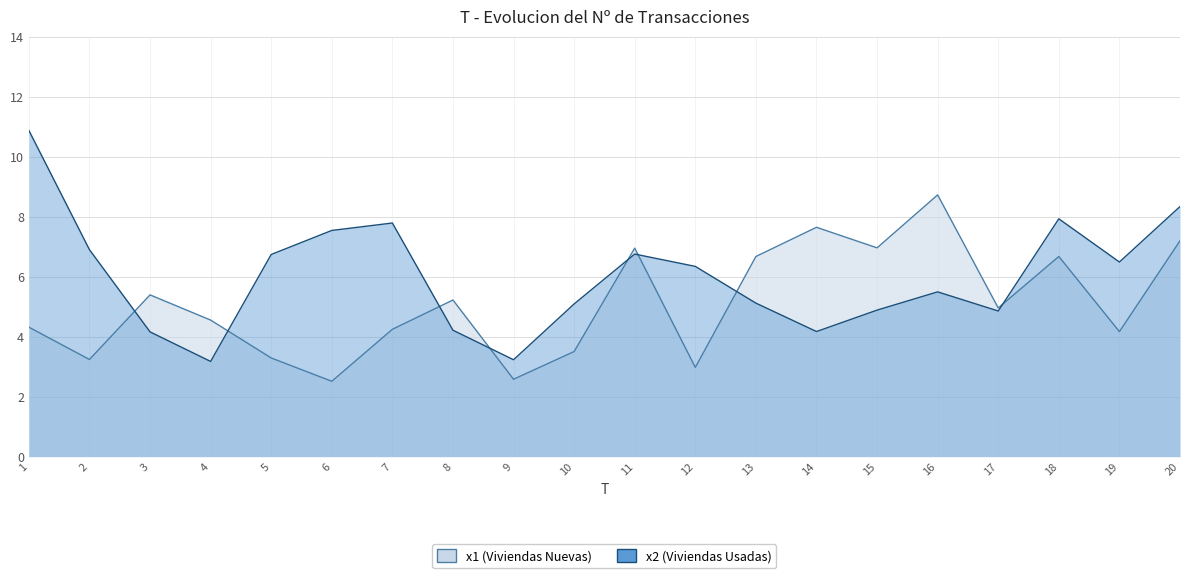

The x1 series shows 2.3 at 15. True or false?

False